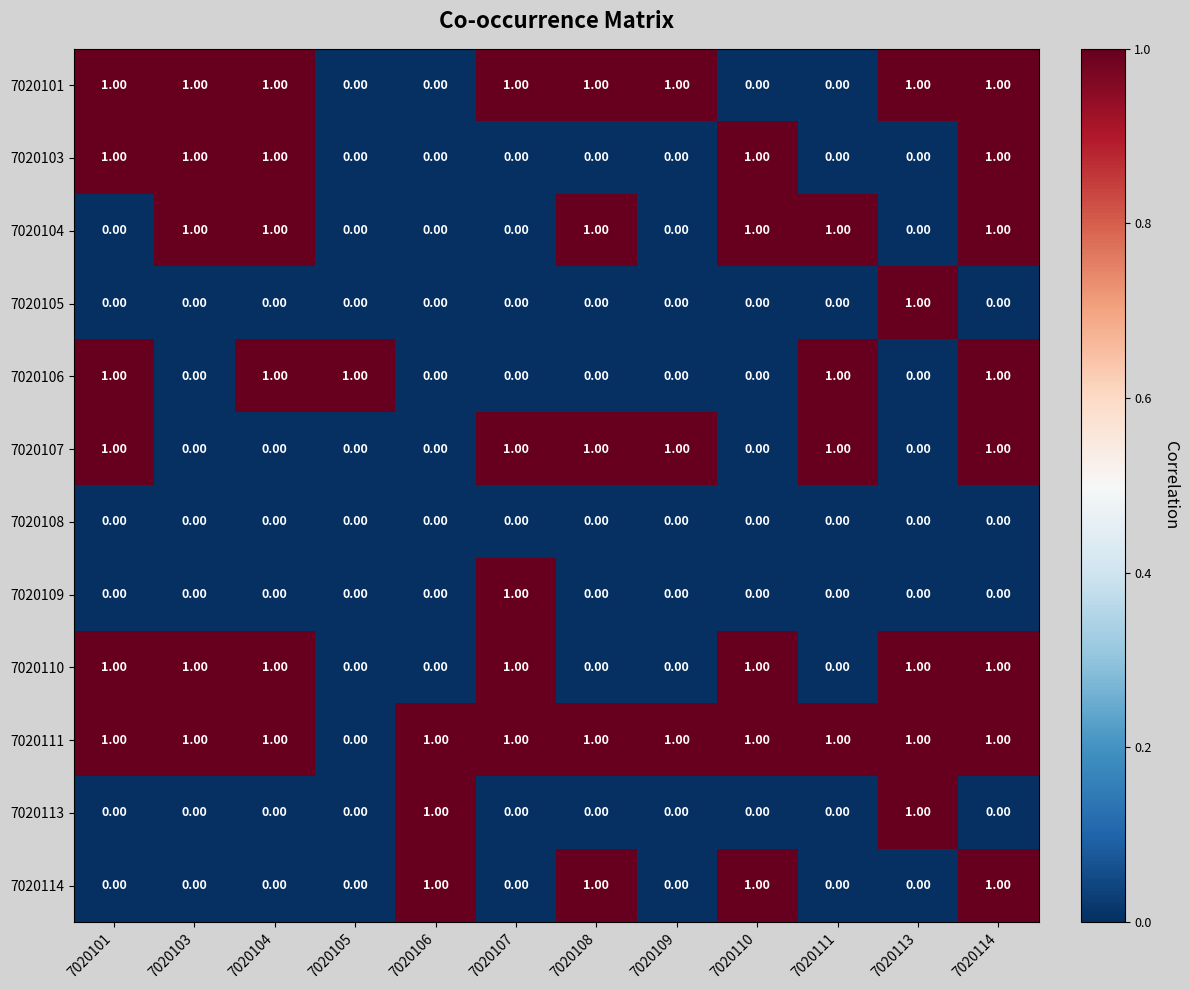

What is the sum of all 7020101 values?

8